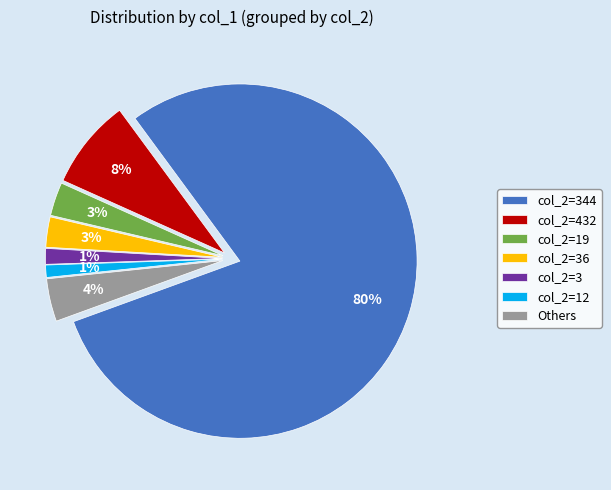

Which has a higher value, col_2=36 or col_2=344?

col_2=344